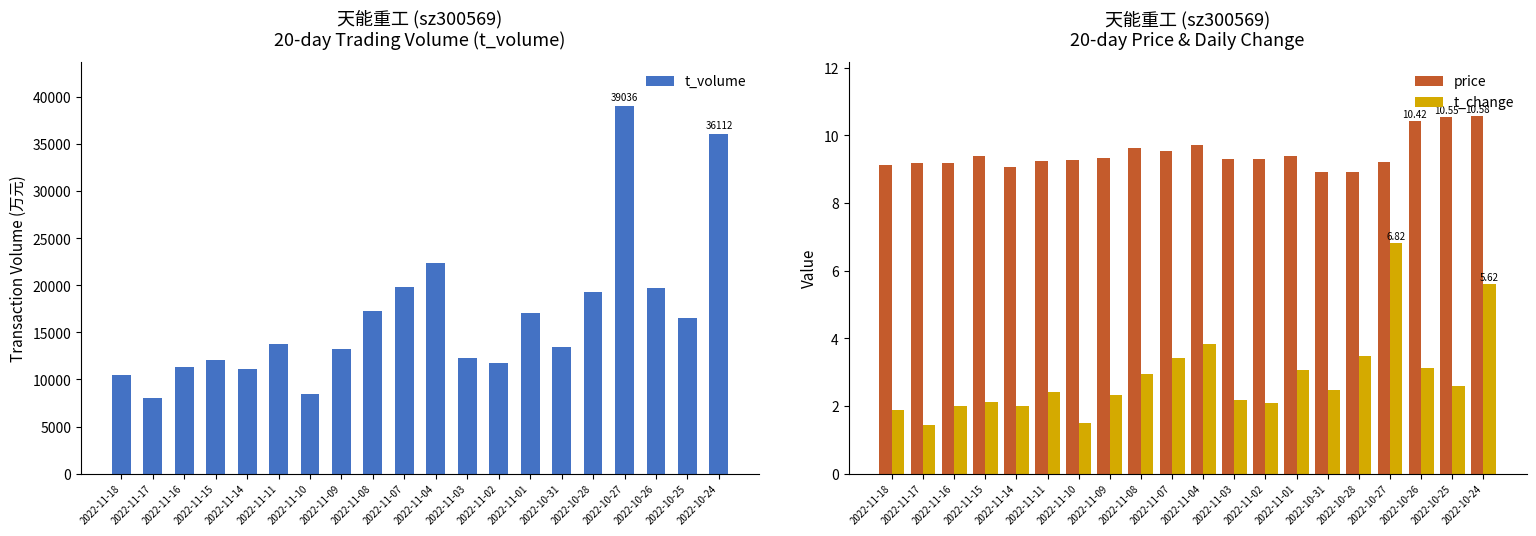

At how many categories does at least one series exceed 32828?

2